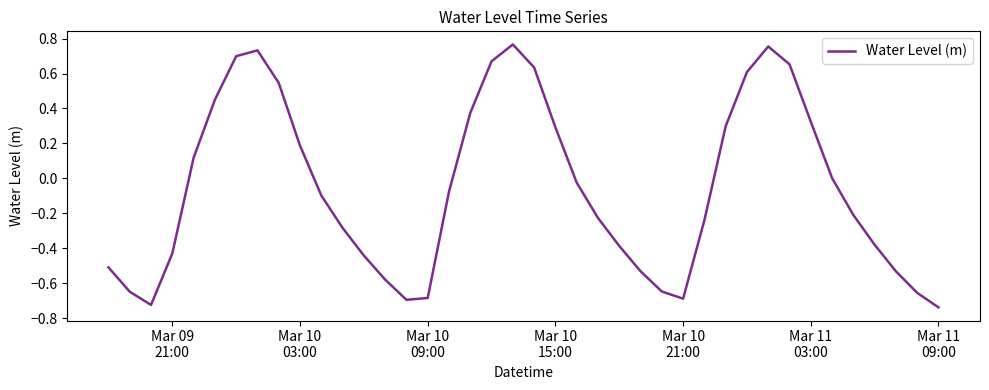

What is the difference between the maximum and minimum values?

1.5